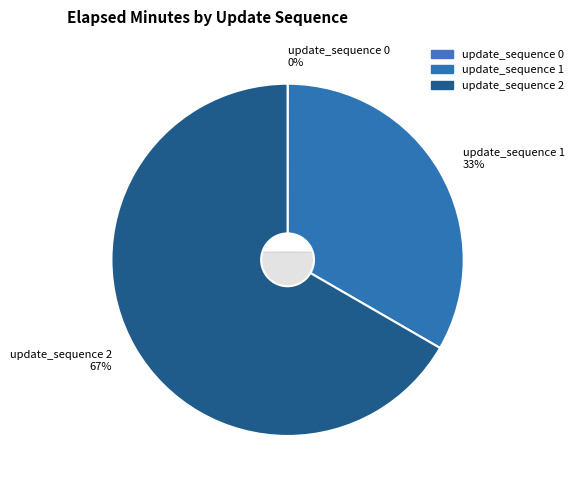

To the nearest percent, what is the difference between the largest and smallest slice percentages?

67%